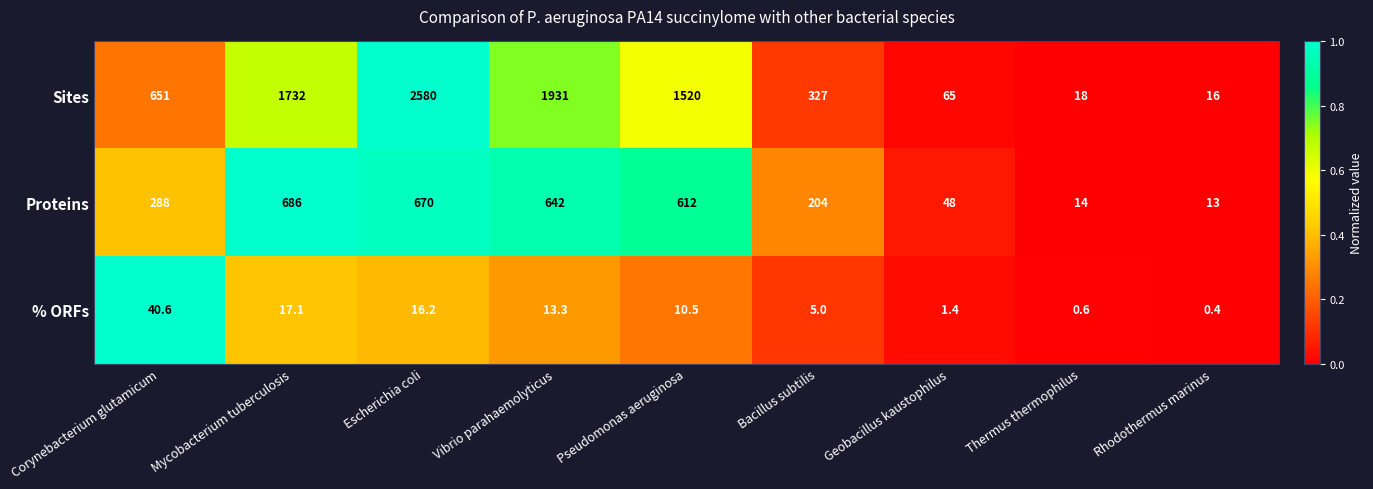

Count the number of data series in this chart.

3